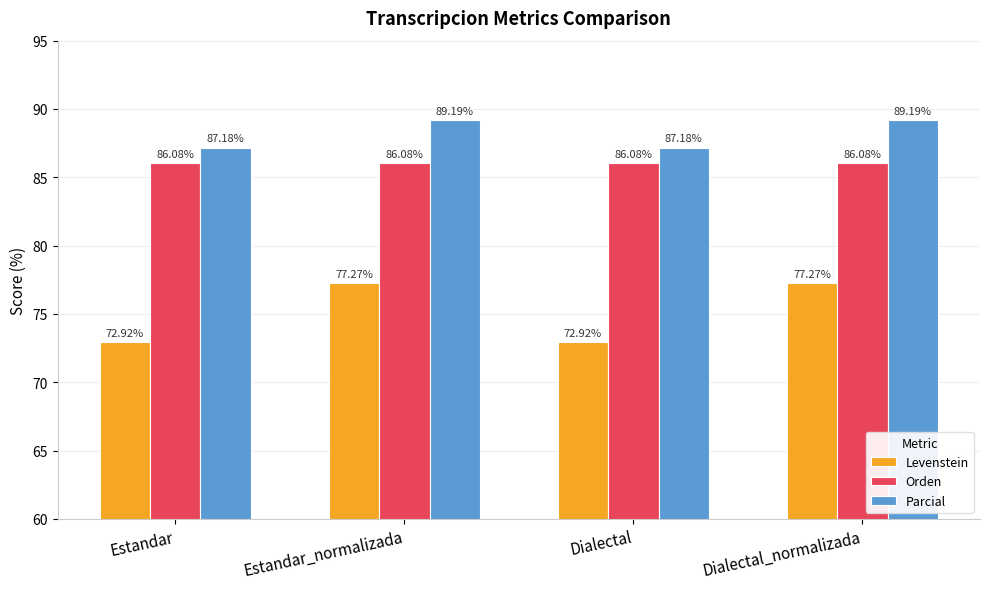

What is the total value across all series at Dialectal?

246.2